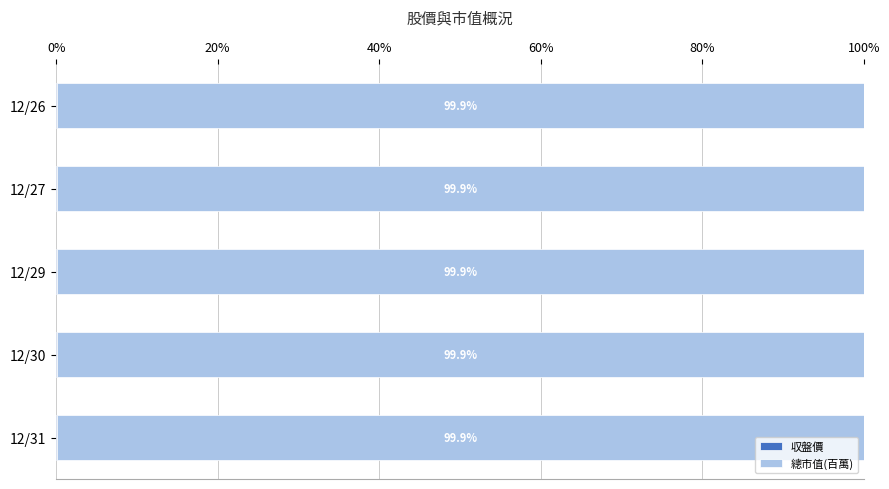

Count the number of categories in the chart.

5